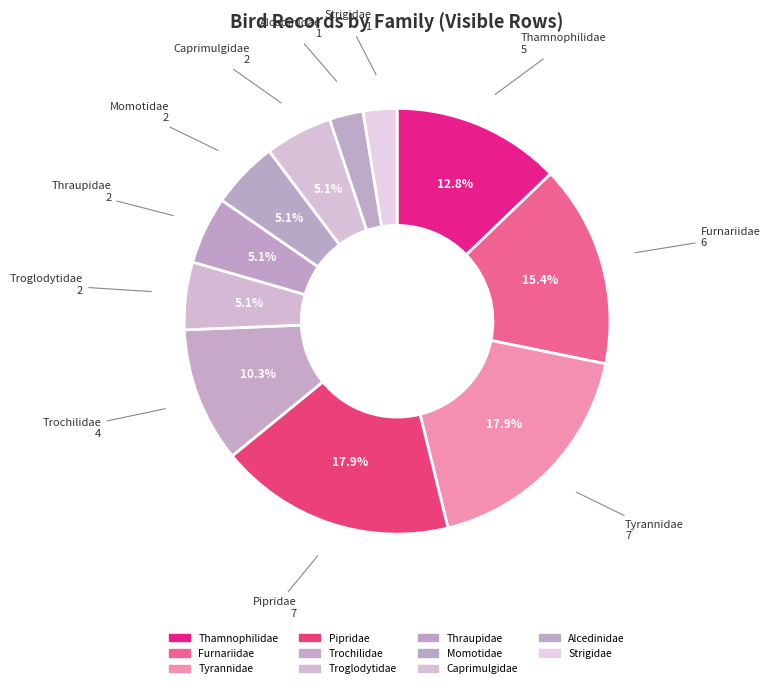

Count the number of slices in the pie.

11